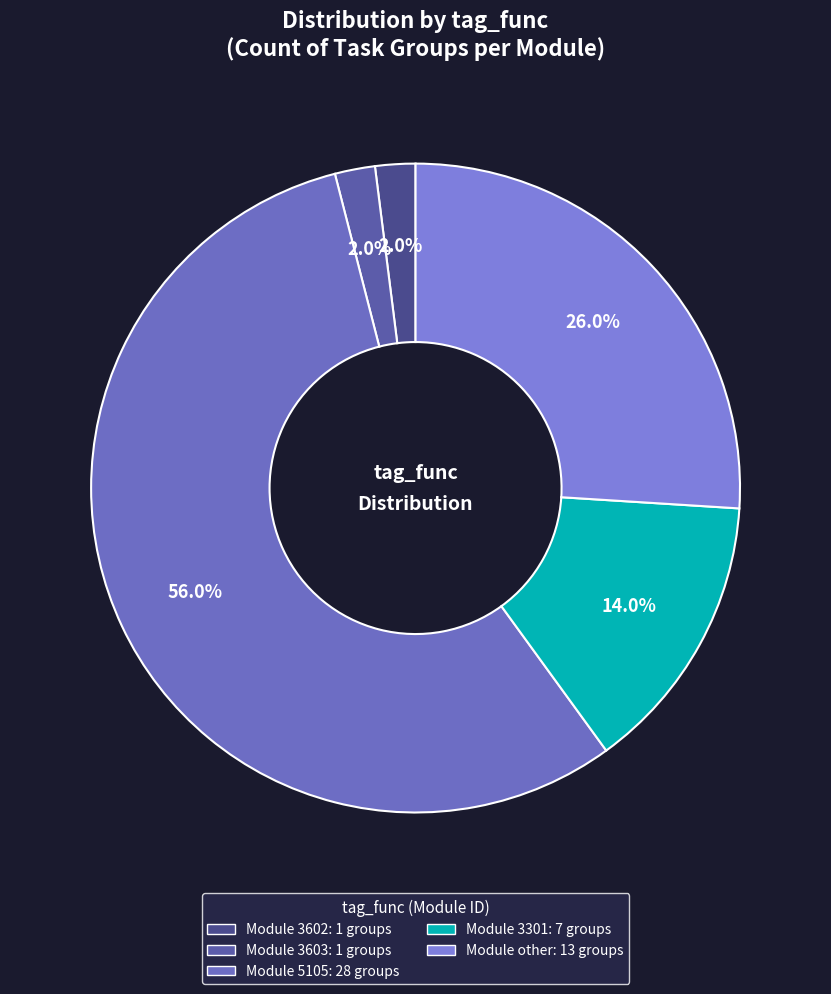

Is there a majority slice in this chart?

Yes